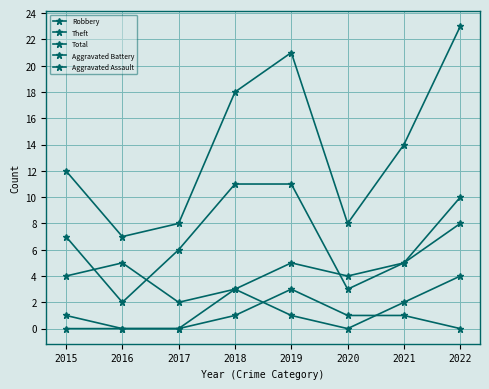

How many lines are shown in the chart?

5